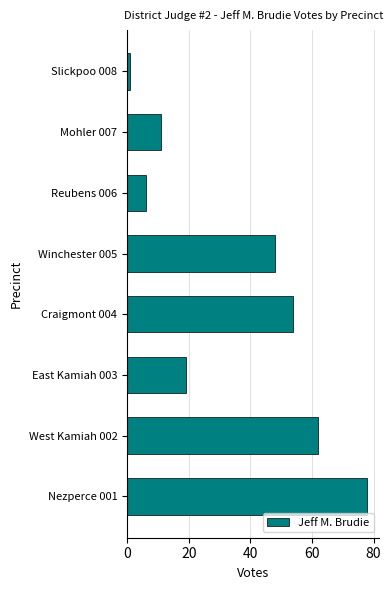

What is the maximum value shown in the chart?

78